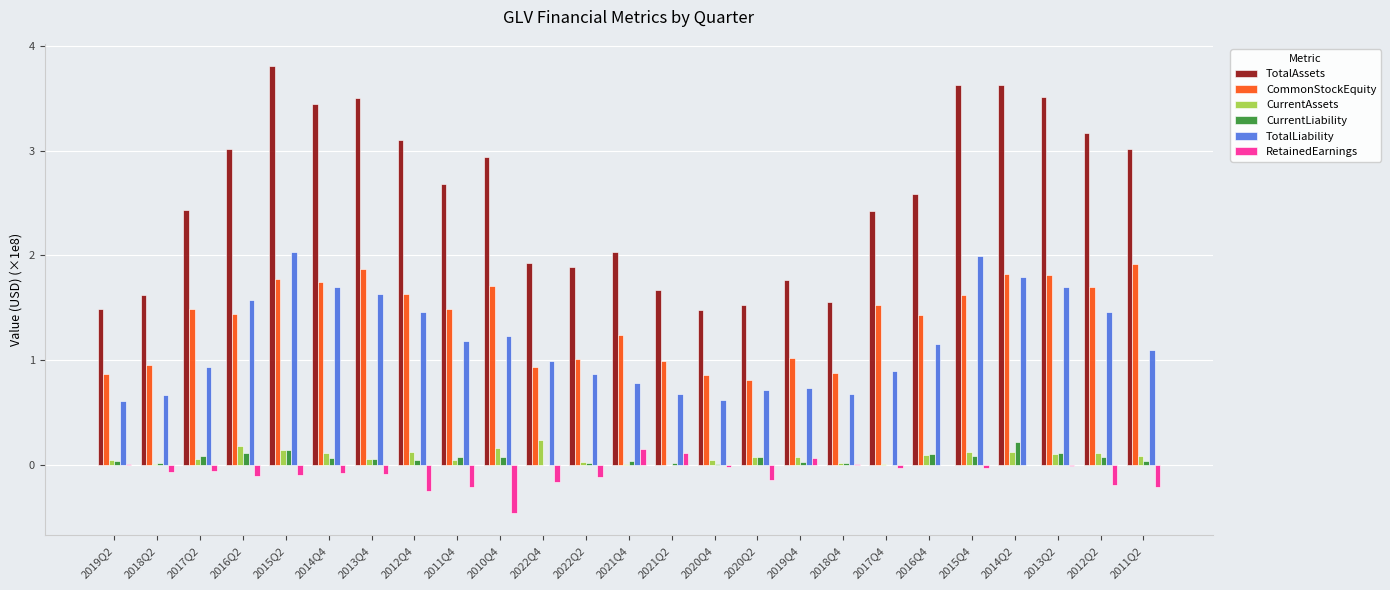

What is the spread (max minus min) of values at 2015Q4?

3.7